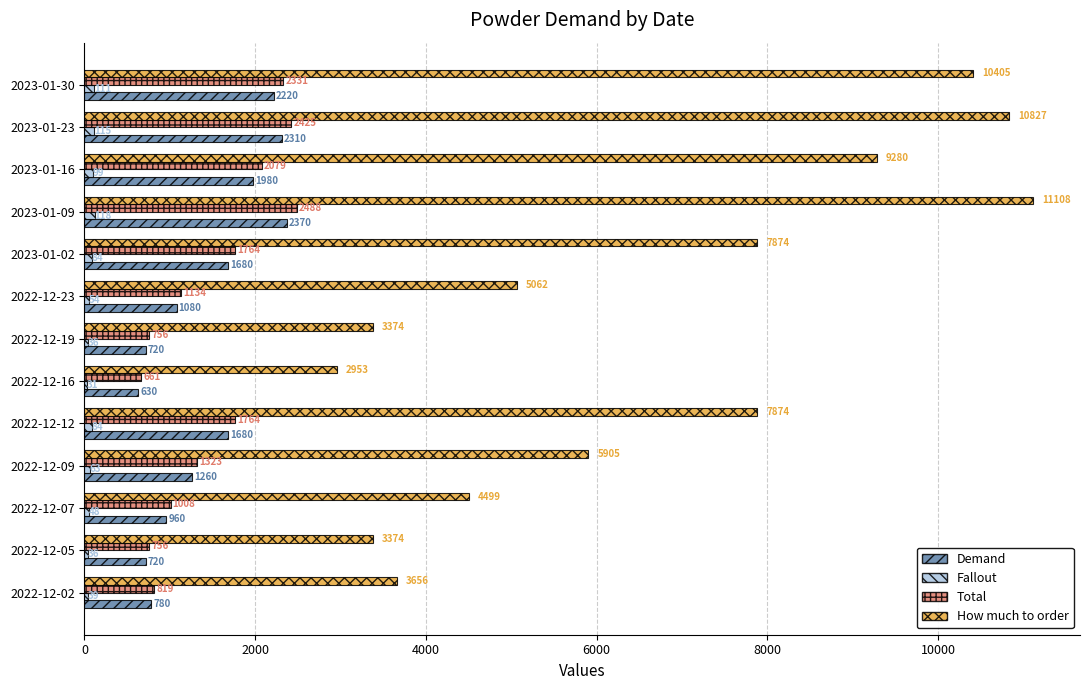

Which series changed the most between 2022-12-23 and 2023-01-30?

How much to order